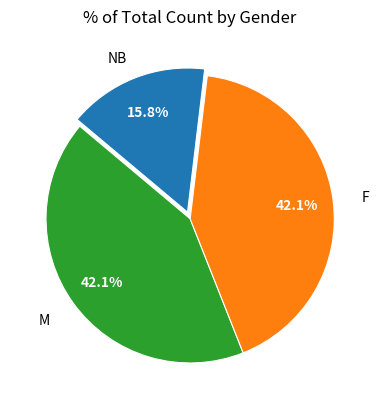

What percentage is the M slice, to the nearest percent?

42%